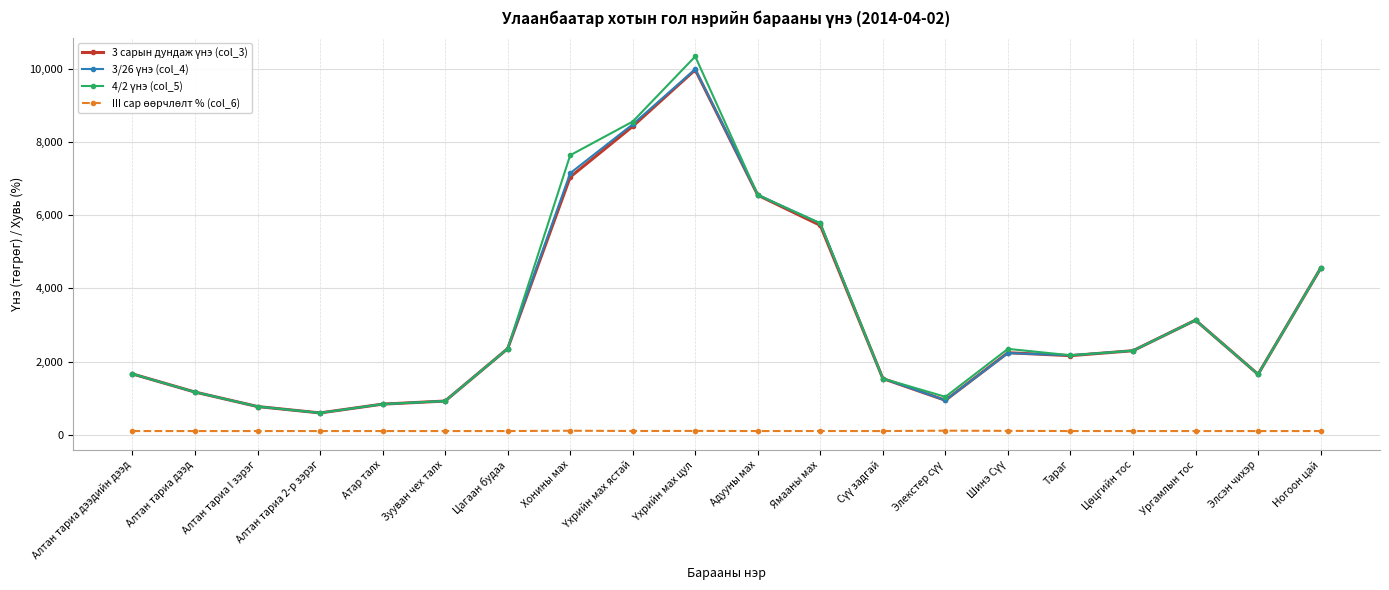

What is the maximum value shown in the chart?

10335.0